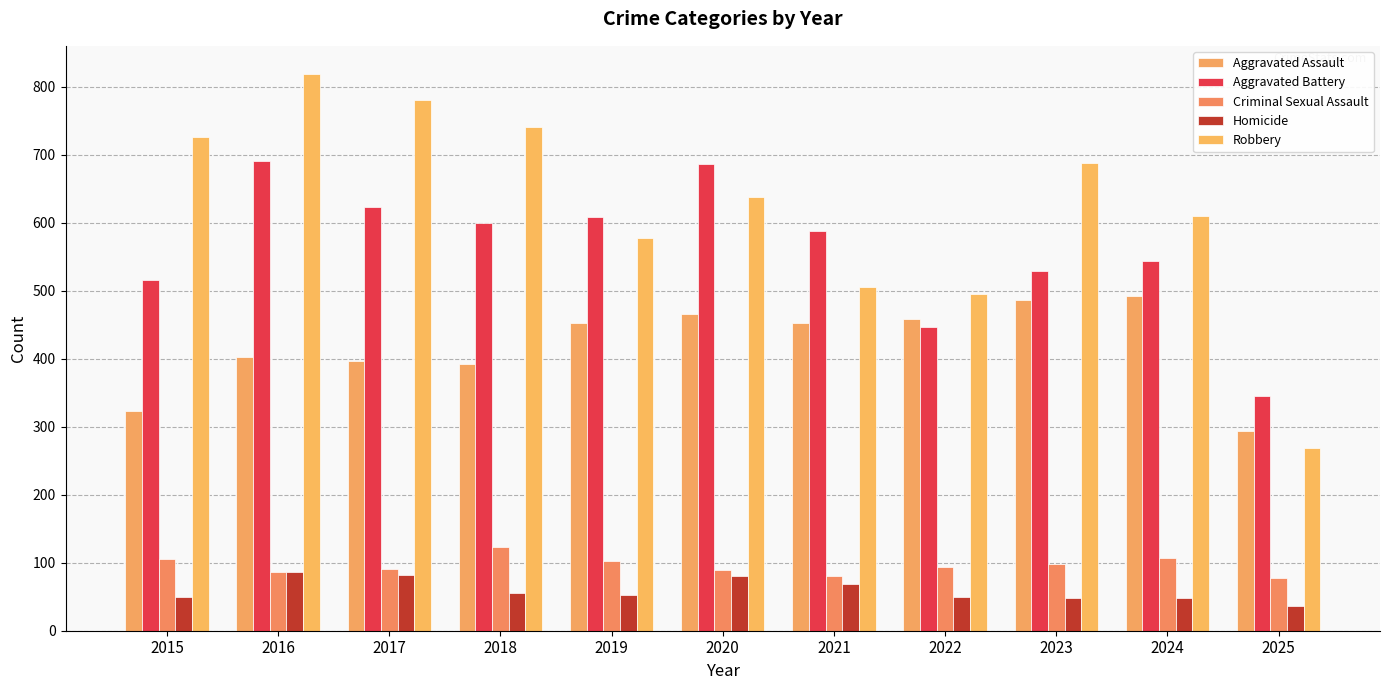

Is the value of Aggravated Assault at 2017 greater than the value of Homicide at 2018?

Yes